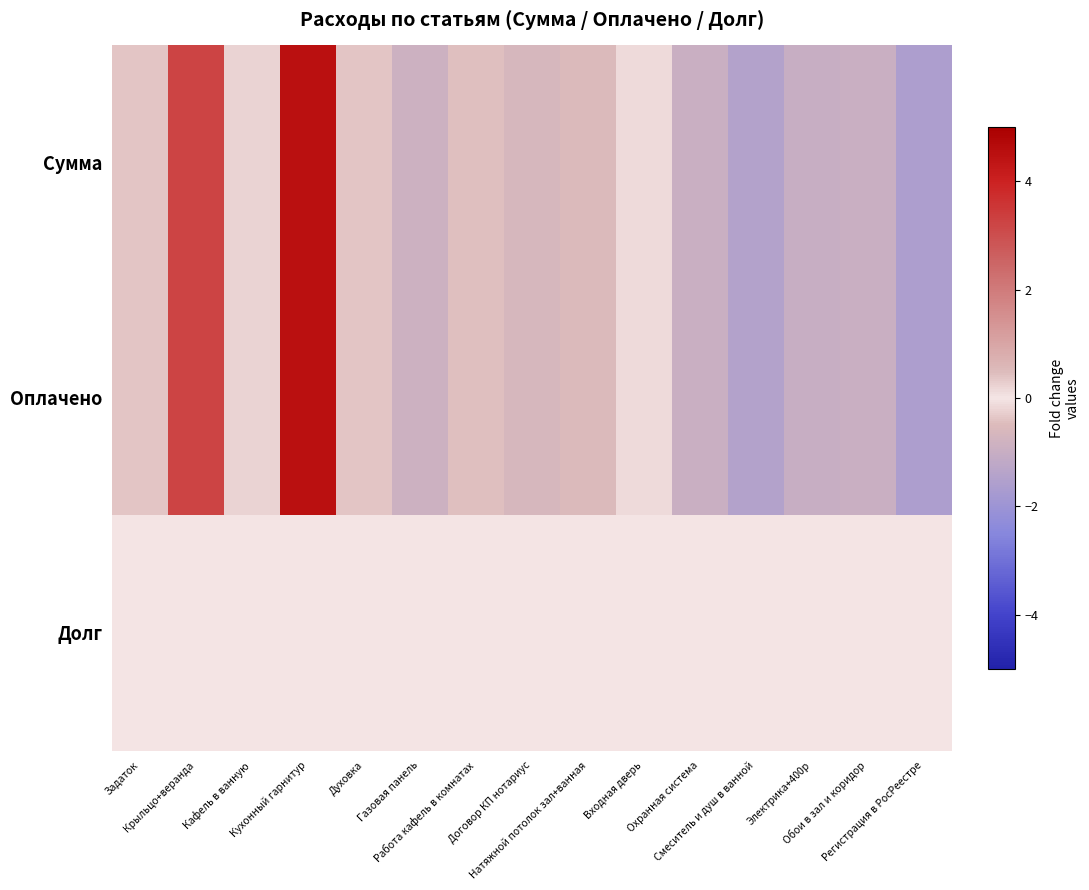

How many distinct data groups are displayed?

3